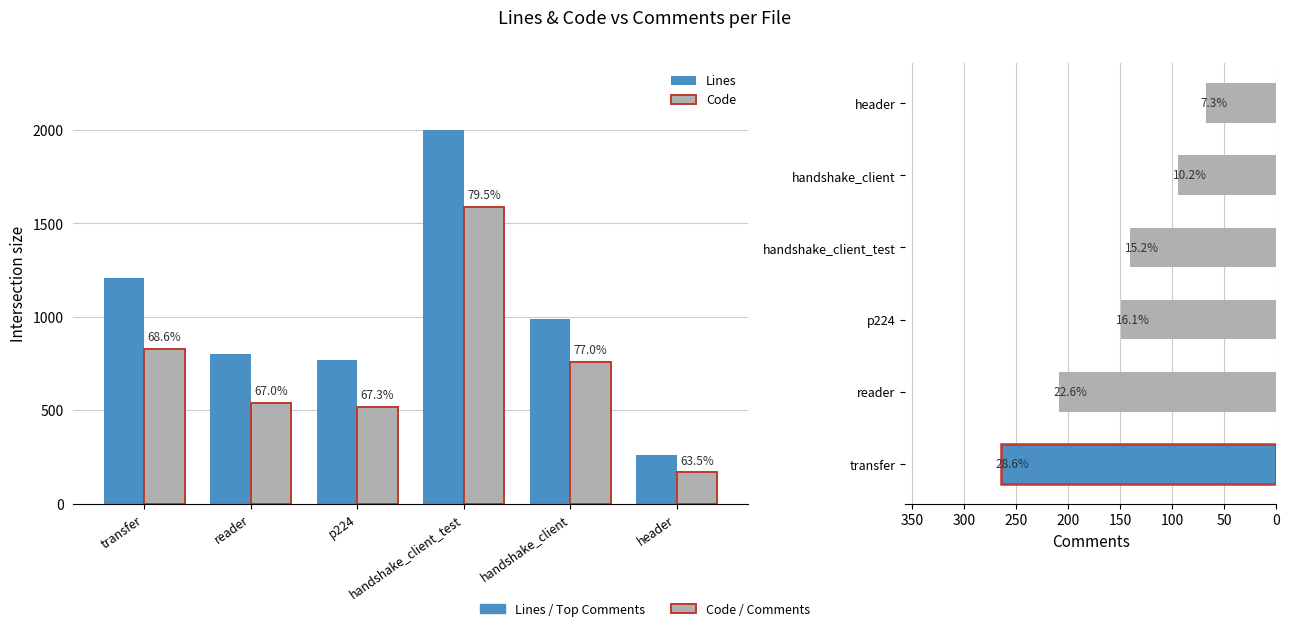

Reading left to right, list all the values displayed in this chart.

Lines: transfer=1210	reader=801	p224=767	handshake_client_test=1997	handshake_client=987	header=263
Code: transfer=830	reader=537	p224=516	handshake_client_test=1588	handshake_client=760	header=167
Comments: transfer=264	reader=209	p224=149	handshake_client_test=140	handshake_client=94	header=67